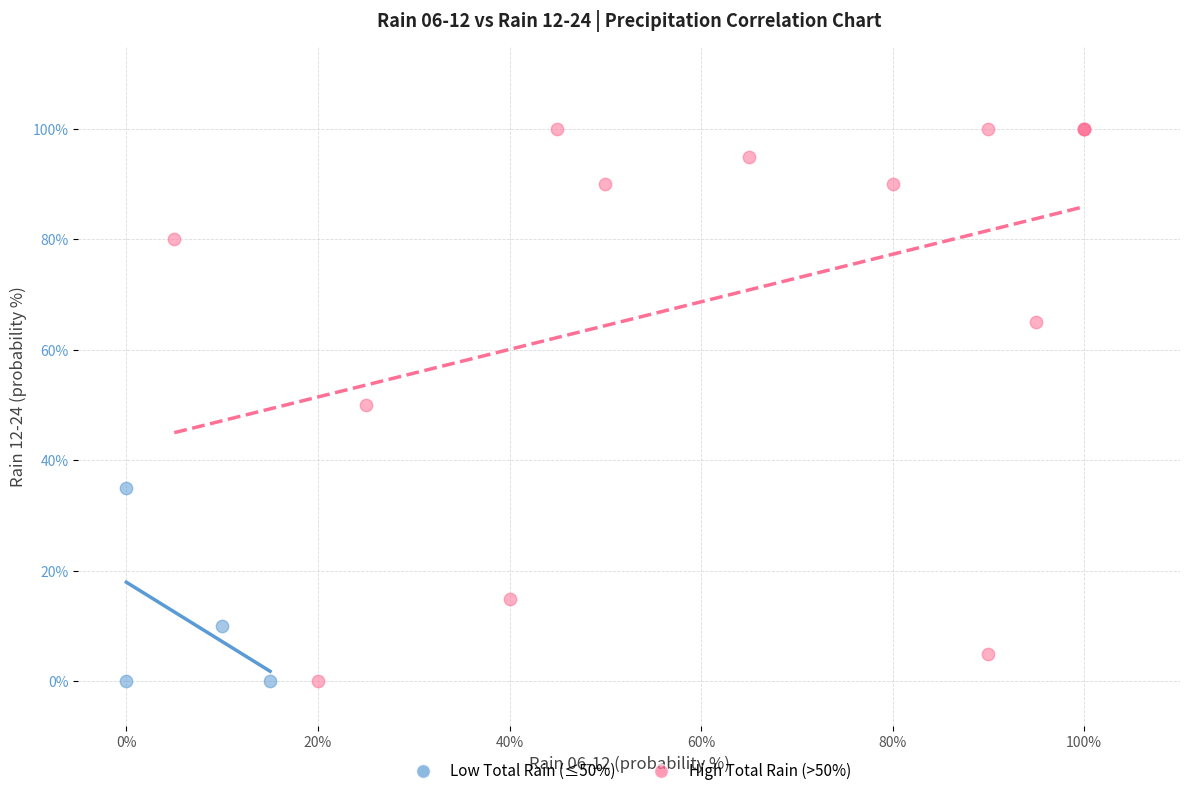

Which series has the widest spread of Y values?

High Total Rain (>50%)